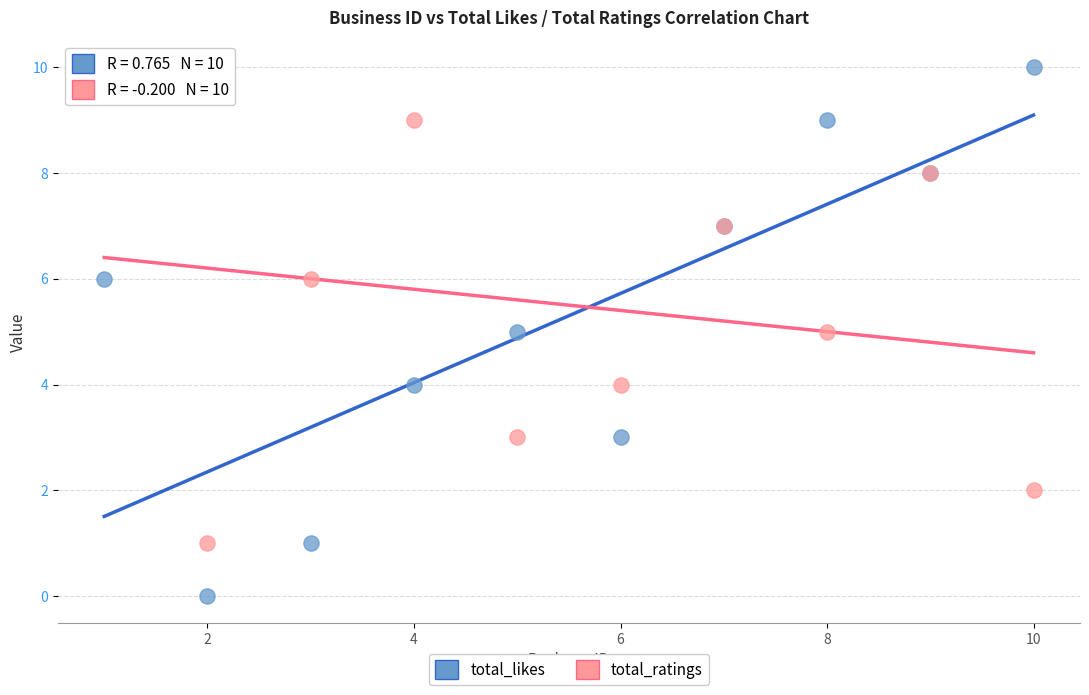

Which series has the largest Y range (max minus min)?

total_likes